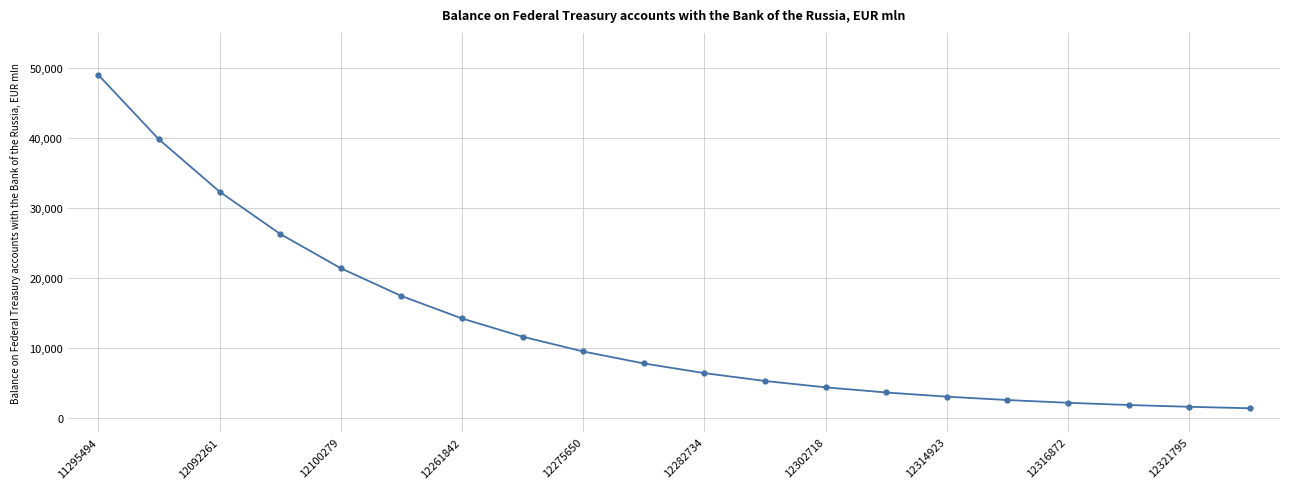

How many data points does each series have?

20